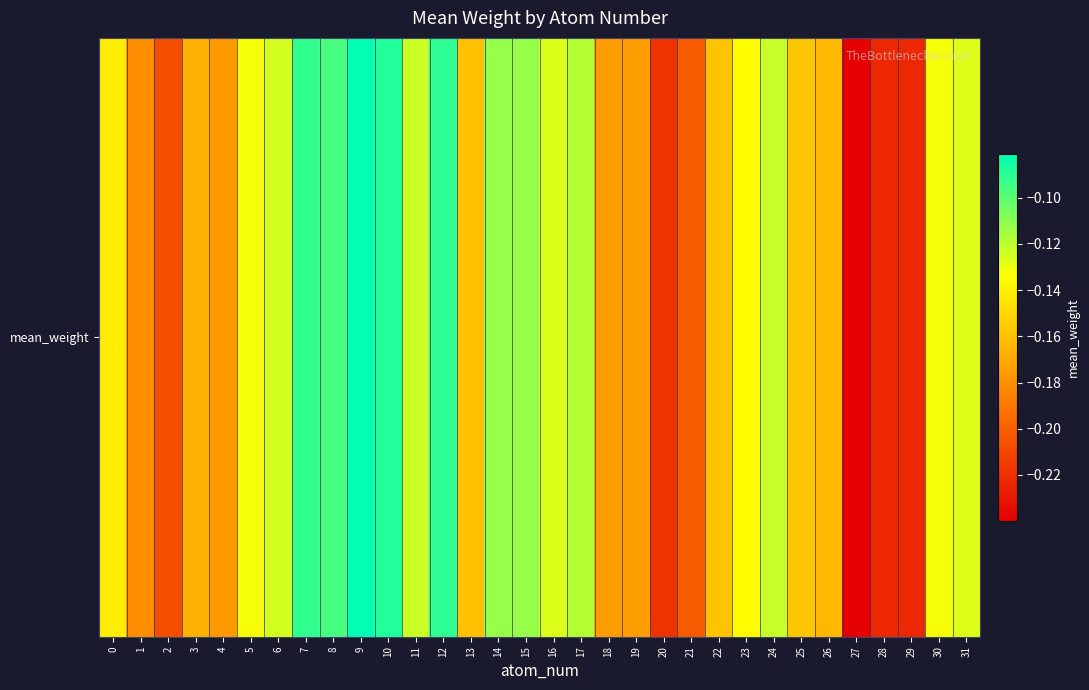

What is the sum of the values at 5 and 29?

-0.4